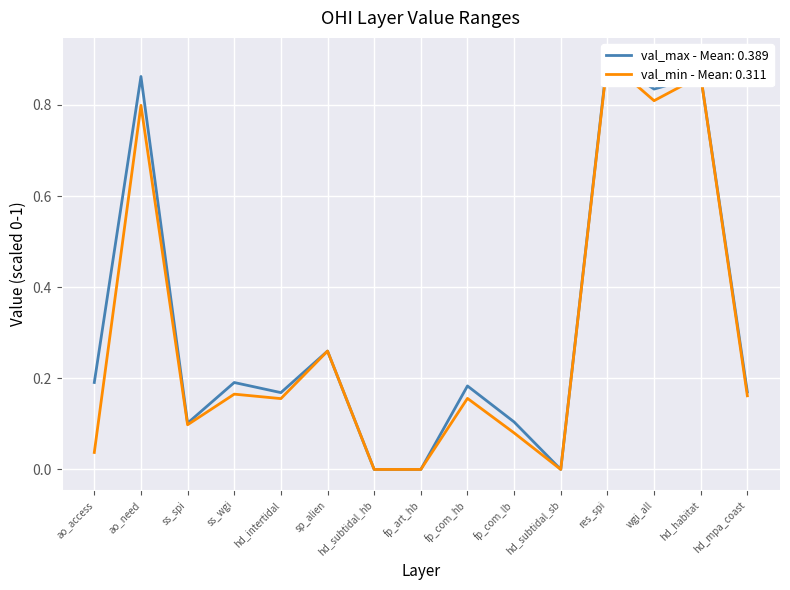

Reading left to right, what are all the values shown in this chart?

val_min: 0.0	0.8	0.1	0.2	0.2	0.3	0.0	0.0	0.2	0.1	0.0	0.9	0.8	0.9	0.2
val_max: 0.2	0.9	0.1	0.2	0.2	0.3	0.0	0.0	0.2	0.1	0.0	0.9	0.8	0.9	0.2